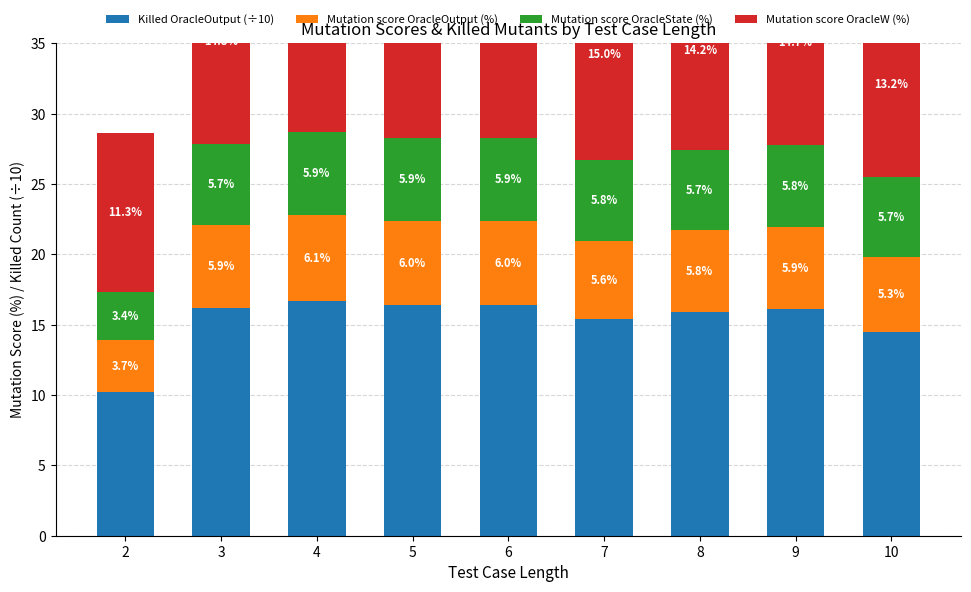

Where is Mutation score OracleW (%) nearest to the value 13?

10